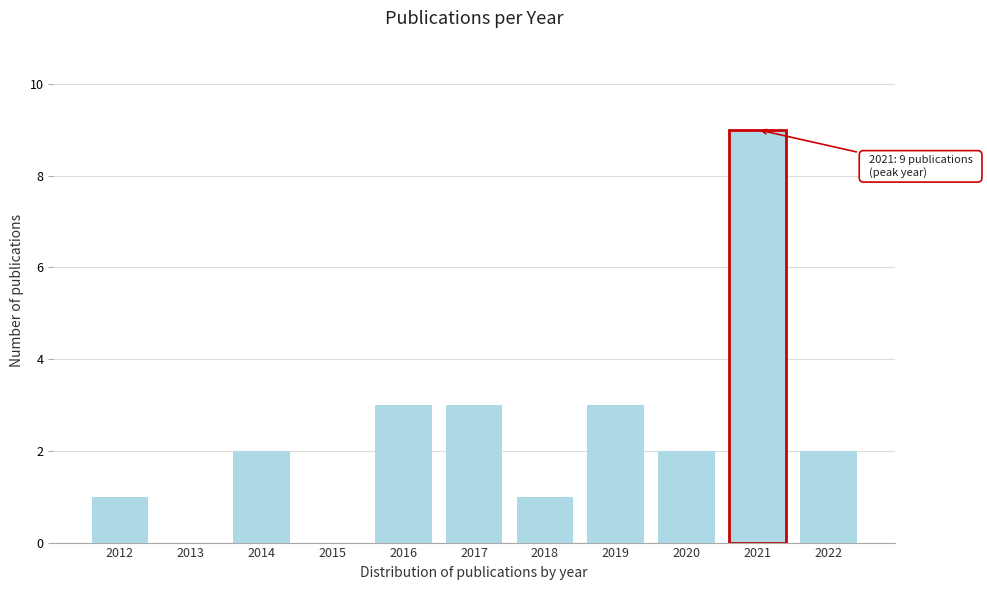

Reading left to right, what are all the values shown in this chart?

2012=1	2013=0	2014=2	2015=0	2016=3	2017=3	2018=1	2019=3	2020=2	2021=9	2022=2